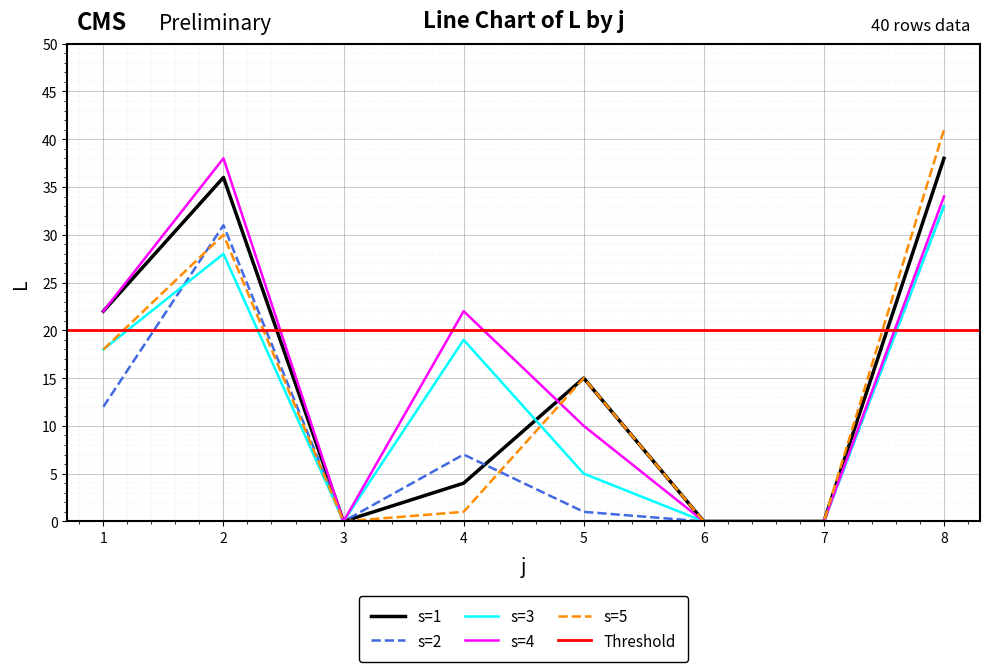

Which category has the highest value in the s=5 series?

8